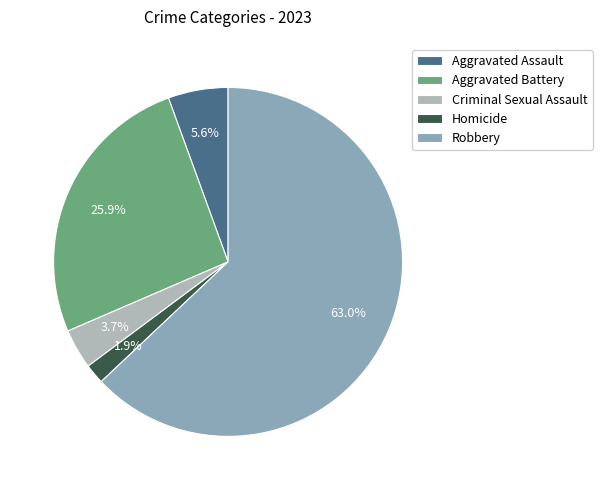

Is Robbery the majority of the pie?

Yes